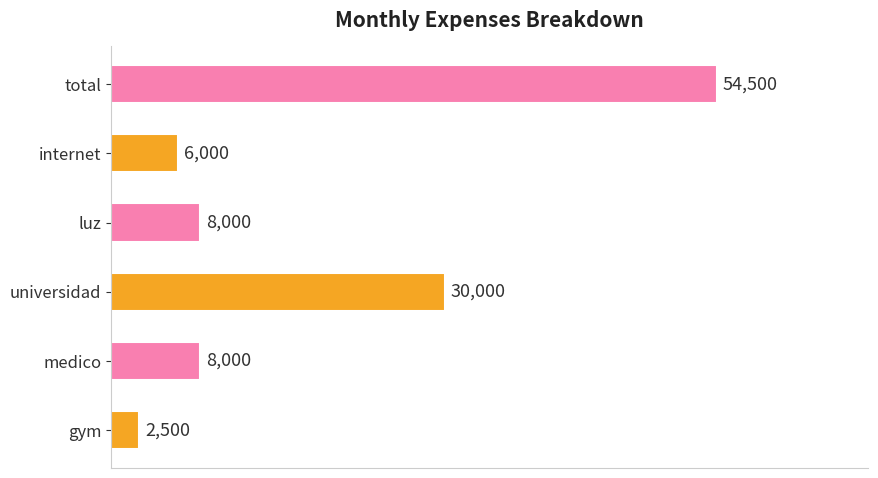

Reading top to bottom, what are all the values shown in this chart?

total=54500	internet=6000	luz=8000	universidad=30000	medico=8000	gym=2500